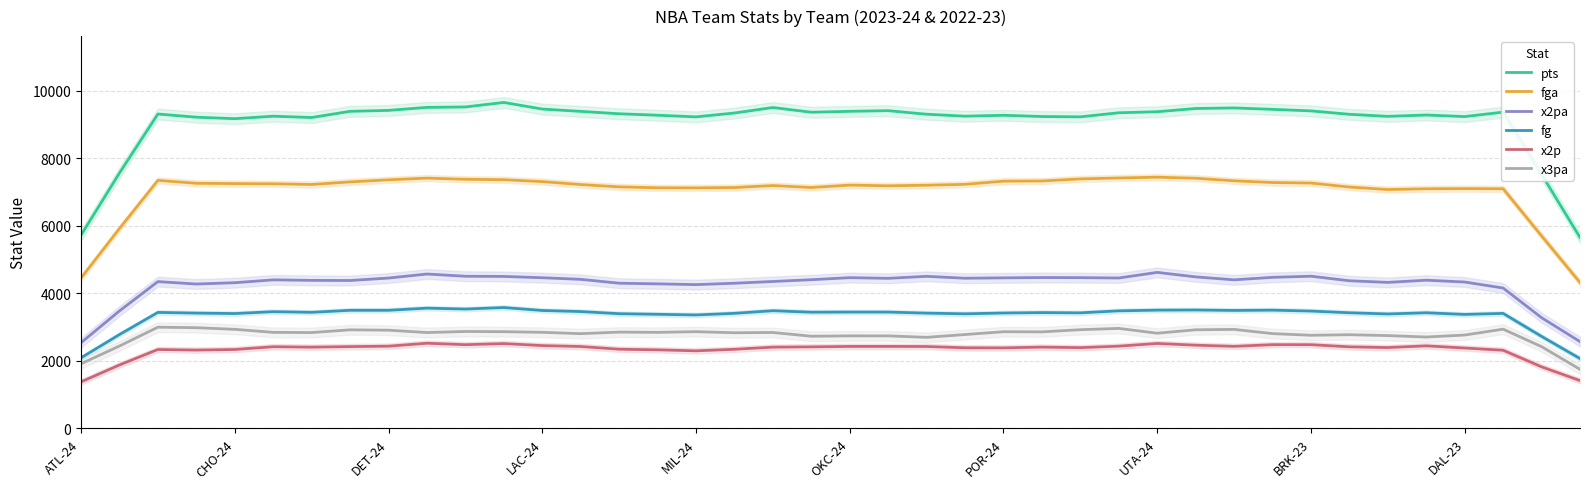

What is the maximum value for fg?

3583.0